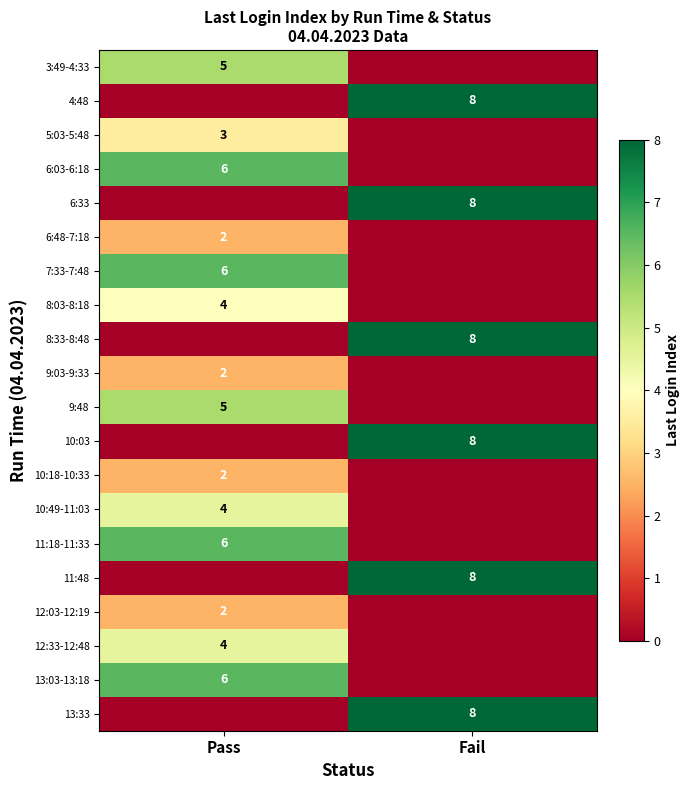

True or false: 13:33 has a value of 5 at Fail.

False